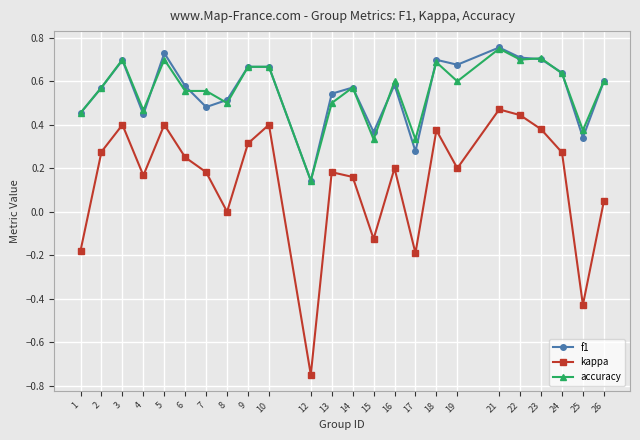

Which series changed the most between 7 and 15?

kappa